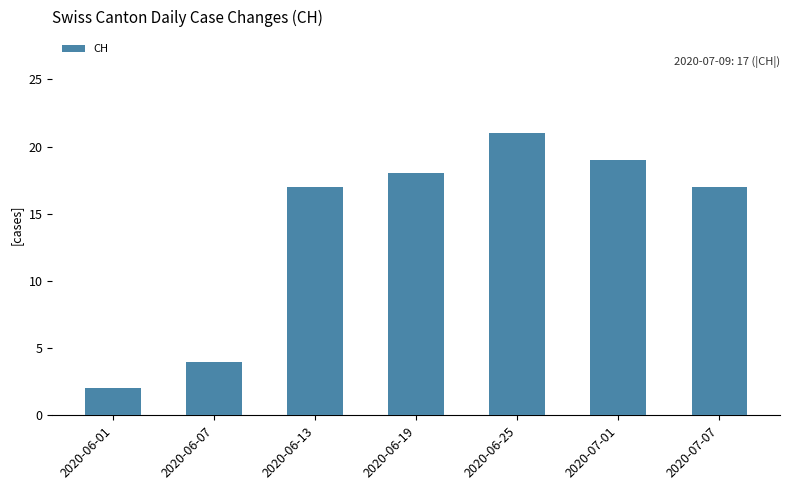

What is the difference between the second highest and minimum values?

17